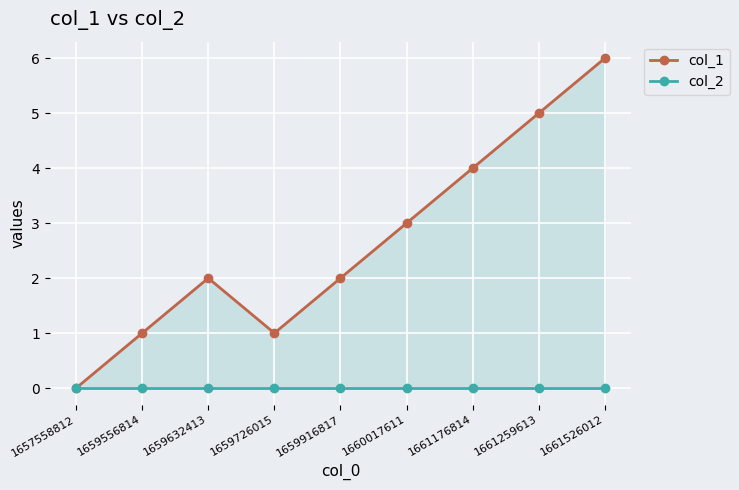

Does the chart display data point markers on the line(s)?

Yes